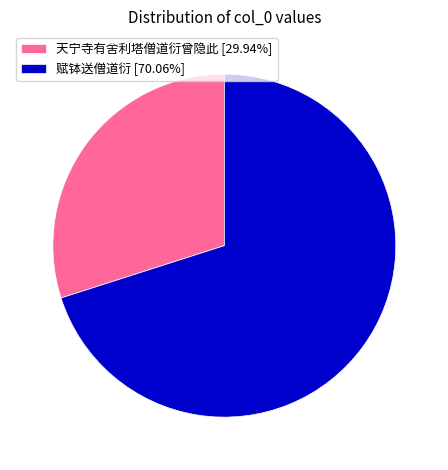

Combined, do 赋钵送僧道衍 [70.06%] and 天宁寺有舍利塔僧道衍曾隐此 [29.94%] account for over 50%?

Yes